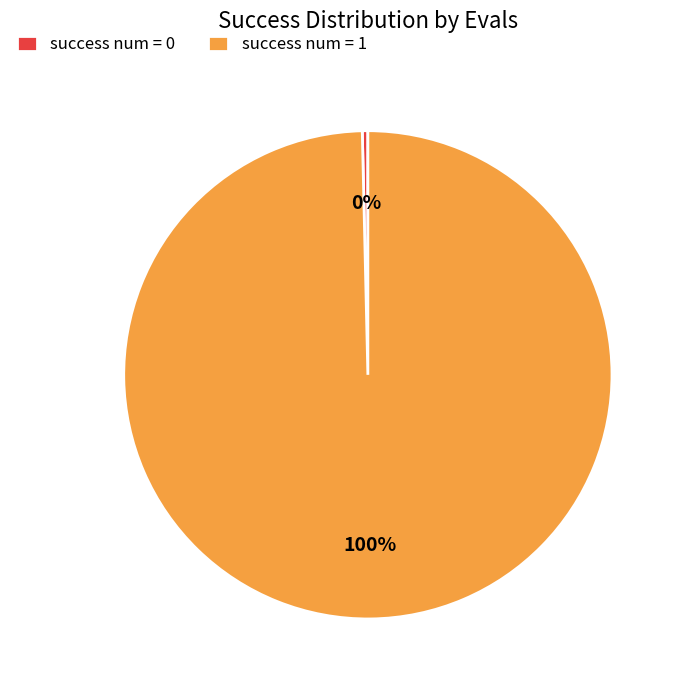

Combined, do success num = 1 and success num = 0 account for over 50%?

Yes